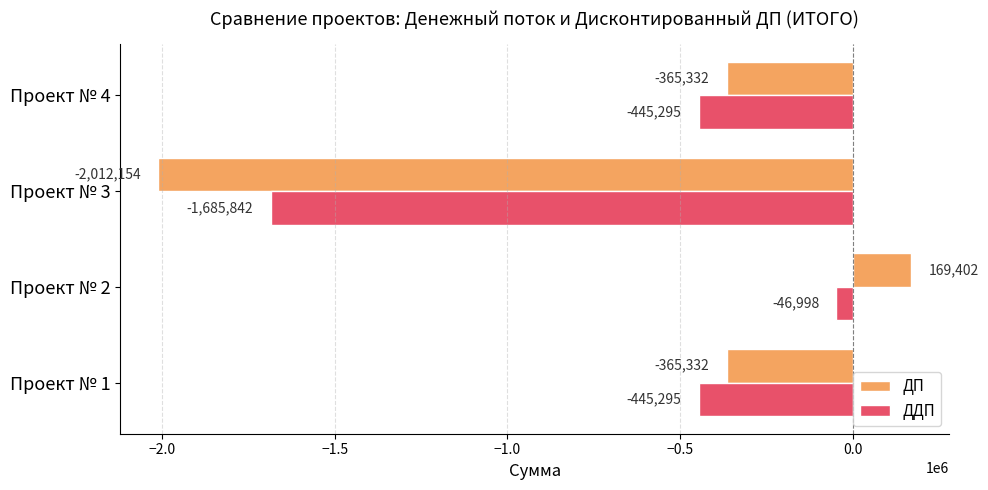

What value does the ДП series have at Проект № 1?

-365332.0